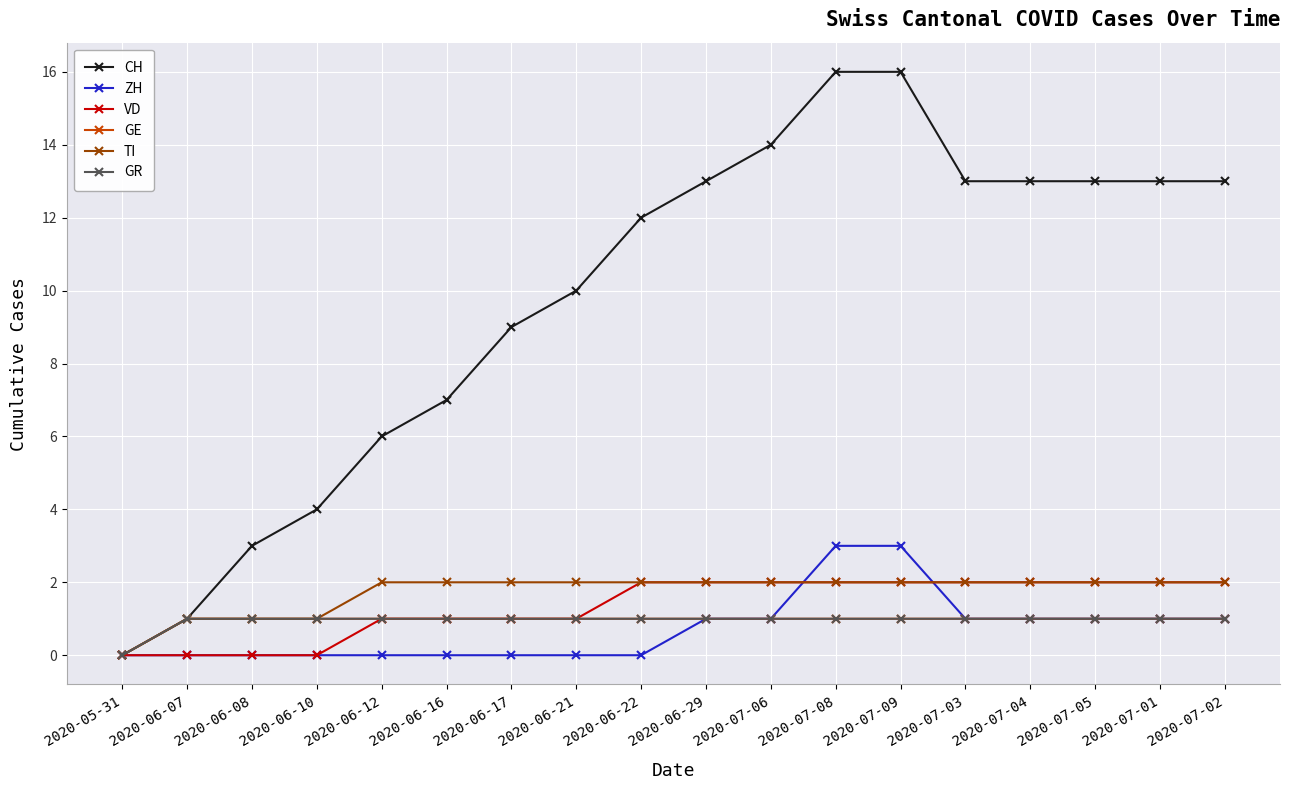

Reading right to left, list all the values displayed in this chart.

CH: 2020-07-02=13	2020-07-01=13	2020-07-05=13	2020-07-04=13	2020-07-03=13	2020-07-09=16	2020-07-08=16	2020-07-06=14	2020-06-29=13	2020-06-22=12	2020-06-21=10	2020-06-17=9	2020-06-16=7	2020-06-12=6	2020-06-10=4	2020-06-08=3	2020-06-07=1	2020-05-31=0
ZH: 2020-07-02=1	2020-07-01=1	2020-07-05=1	2020-07-04=1	2020-07-03=1	2020-07-09=3	2020-07-08=3	2020-07-06=1	2020-06-29=1	2020-06-22=0	2020-06-21=0	2020-06-17=0	2020-06-16=0	2020-06-12=0	2020-06-10=0	2020-06-08=0	2020-06-07=0	2020-05-31=0
VD: 2020-07-02=2	2020-07-01=2	2020-07-05=2	2020-07-04=2	2020-07-03=2	2020-07-09=2	2020-07-08=2	2020-07-06=2	2020-06-29=2	2020-06-22=2	2020-06-21=1	2020-06-17=1	2020-06-16=1	2020-06-12=1	2020-06-10=0	2020-06-08=0	2020-06-07=0	2020-05-31=0
GE: 2020-07-02=1	2020-07-01=1	2020-07-05=1	2020-07-04=1	2020-07-03=1	2020-07-09=1	2020-07-08=1	2020-07-06=1	2020-06-29=1	2020-06-22=1	2020-06-21=1	2020-06-17=1	2020-06-16=1	2020-06-12=1	2020-06-10=1	2020-06-08=1	2020-06-07=1	2020-05-31=0
TI: 2020-07-02=2	2020-07-01=2	2020-07-05=2	2020-07-04=2	2020-07-03=2	2020-07-09=2	2020-07-08=2	2020-07-06=2	2020-06-29=2	2020-06-22=2	2020-06-21=2	2020-06-17=2	2020-06-16=2	2020-06-12=2	2020-06-10=1	2020-06-08=1	2020-06-07=1	2020-05-31=0
GR: 2020-07-02=1	2020-07-01=1	2020-07-05=1	2020-07-04=1	2020-07-03=1	2020-07-09=1	2020-07-08=1	2020-07-06=1	2020-06-29=1	2020-06-22=1	2020-06-21=1	2020-06-17=1	2020-06-16=1	2020-06-12=1	2020-06-10=1	2020-06-08=1	2020-06-07=1	2020-05-31=0